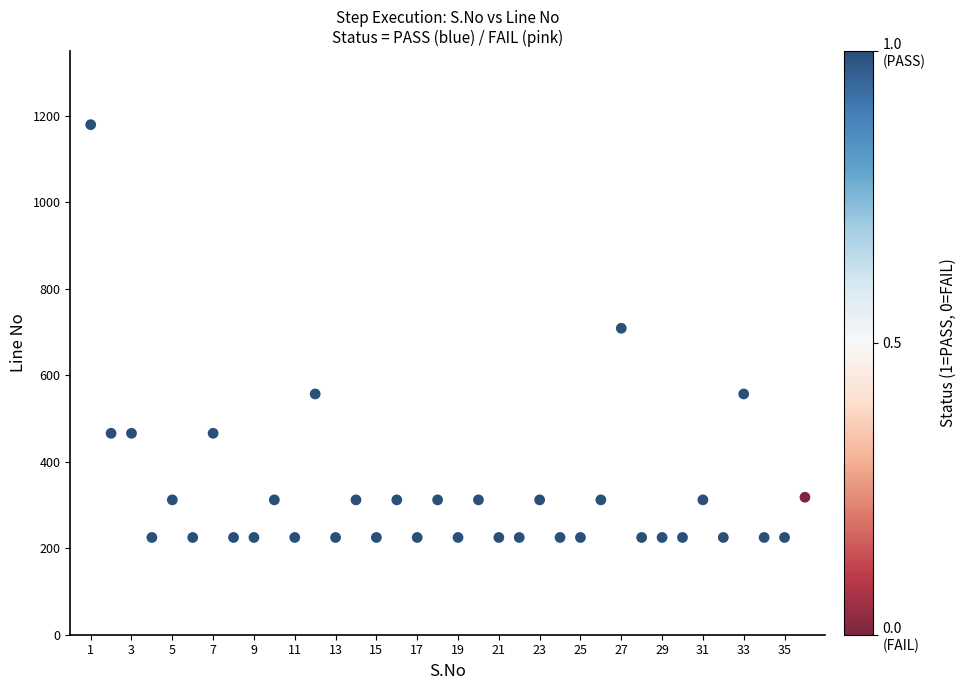

What is the range of X values (max minus min)?

35